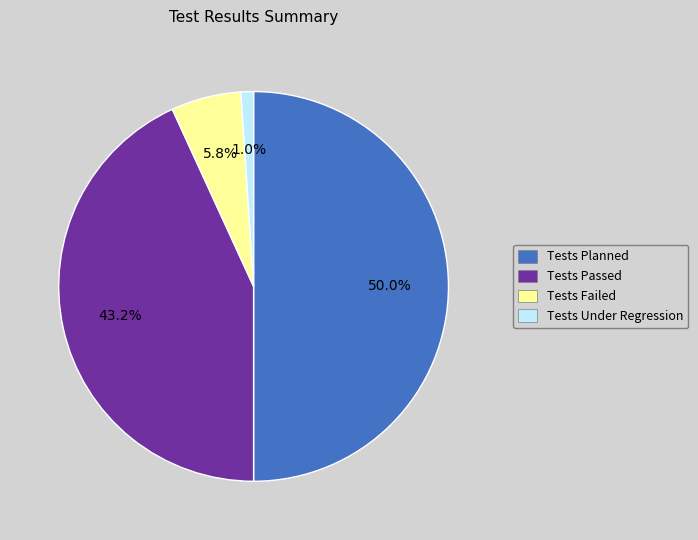

To the nearest percent, what percentage of the pie is Tests Passed?

43%